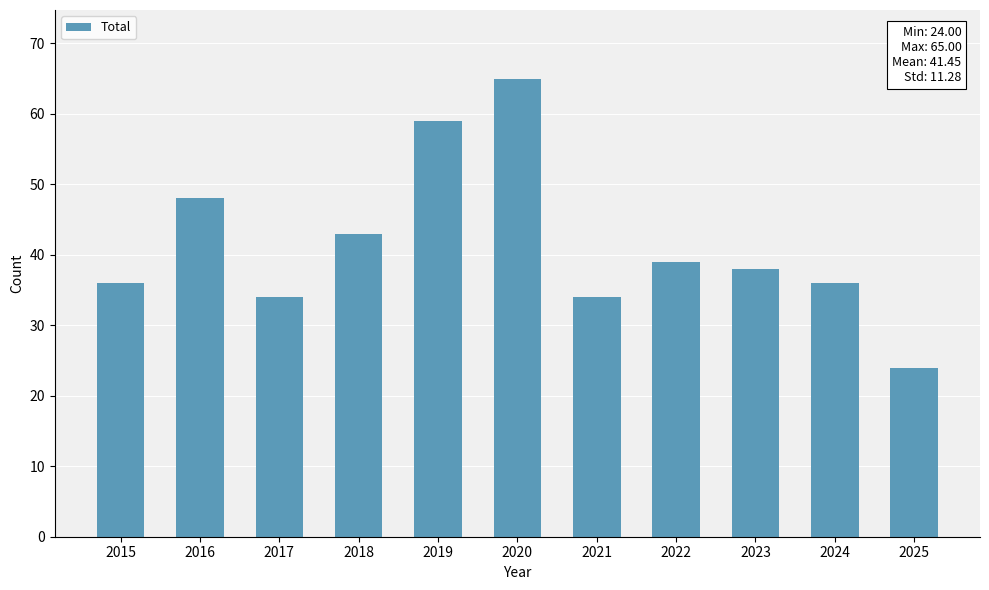

Reading left to right, what are all the values shown in this chart?

2015=36	2016=48	2017=34	2018=43	2019=59	2020=65	2021=34	2022=39	2023=38	2024=36	2025=24